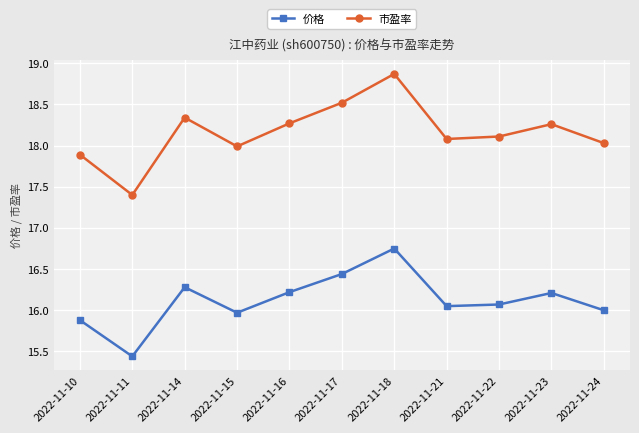

What is the total value across all series at 2022-11-17?

35.0